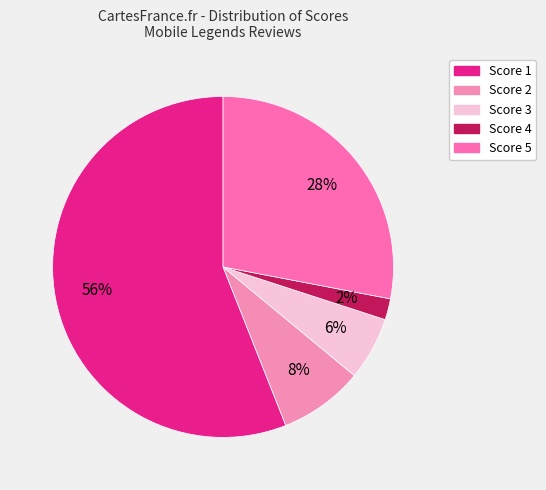

How many slices are in this pie chart?

5